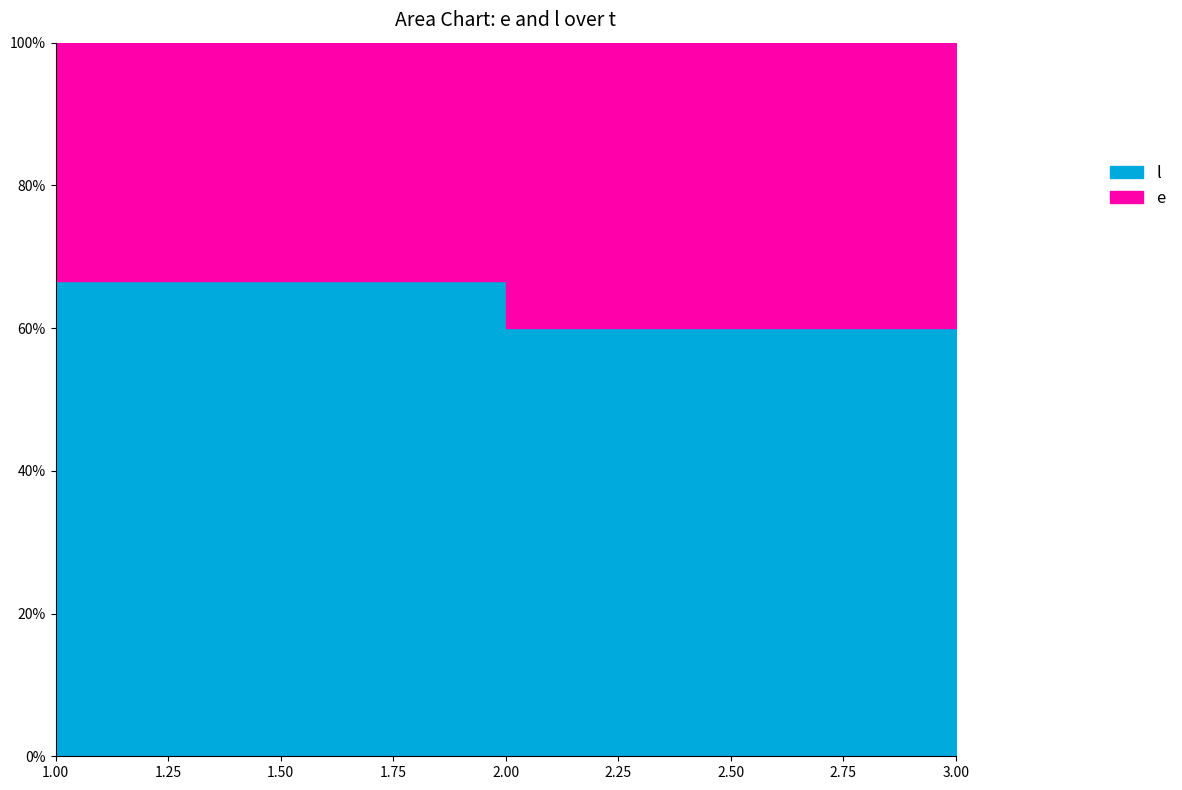

Reading left to right, what are all the values shown in this chart?

e: 0	15	30
l: 15	30	45